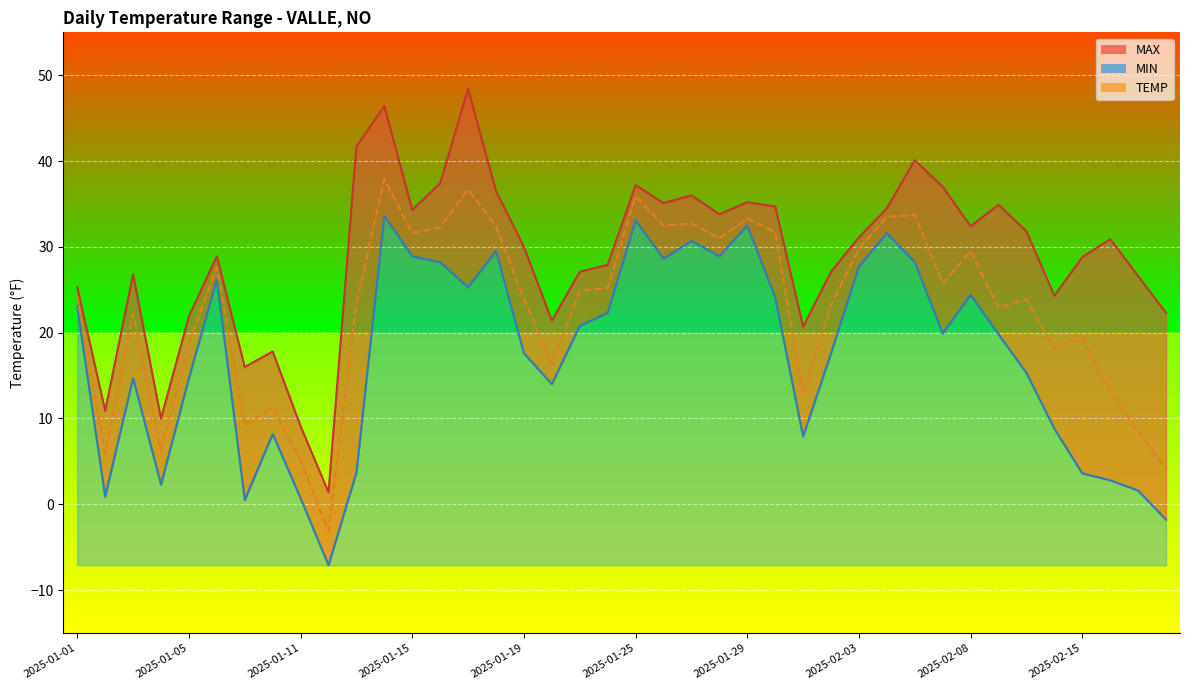

How many data points in TEMP are less than 24?

20